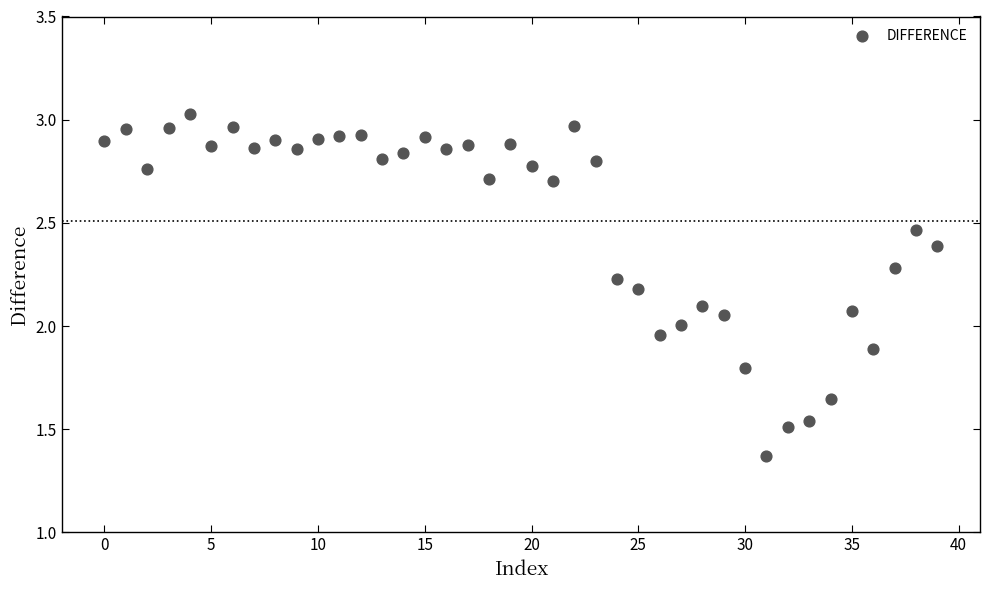

What is the range of Y values (max minus min)?

1.7